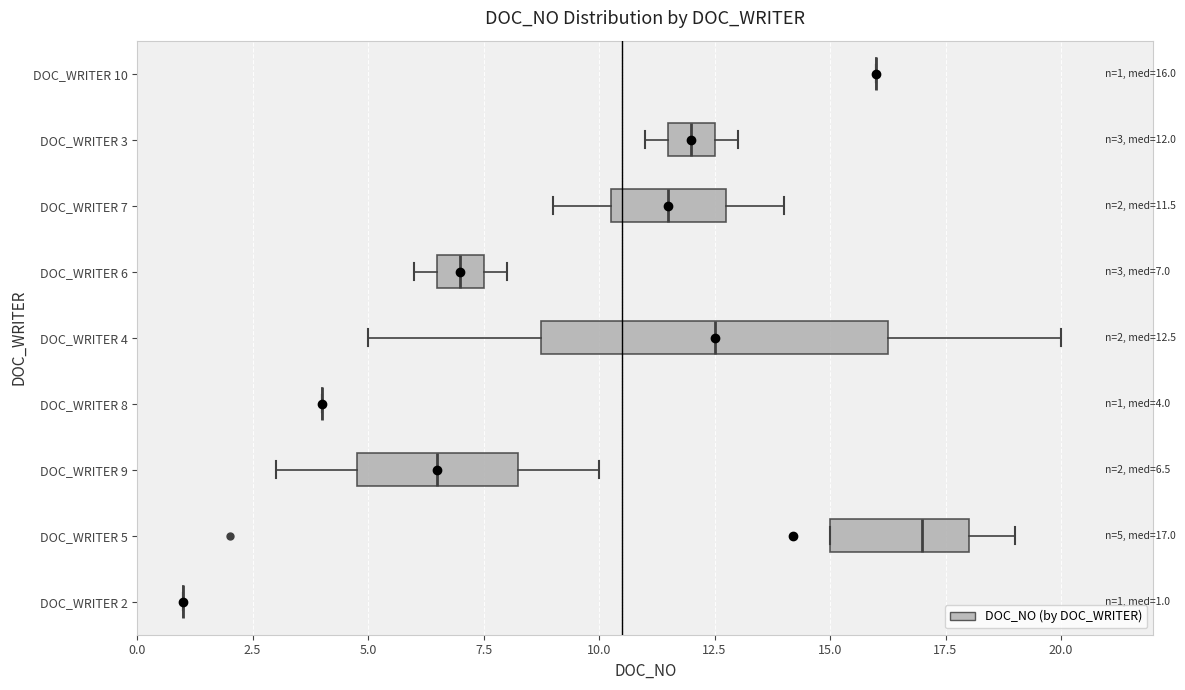

Which box is the widest, from its left edge to its right edge?

DOC_WRITER 4